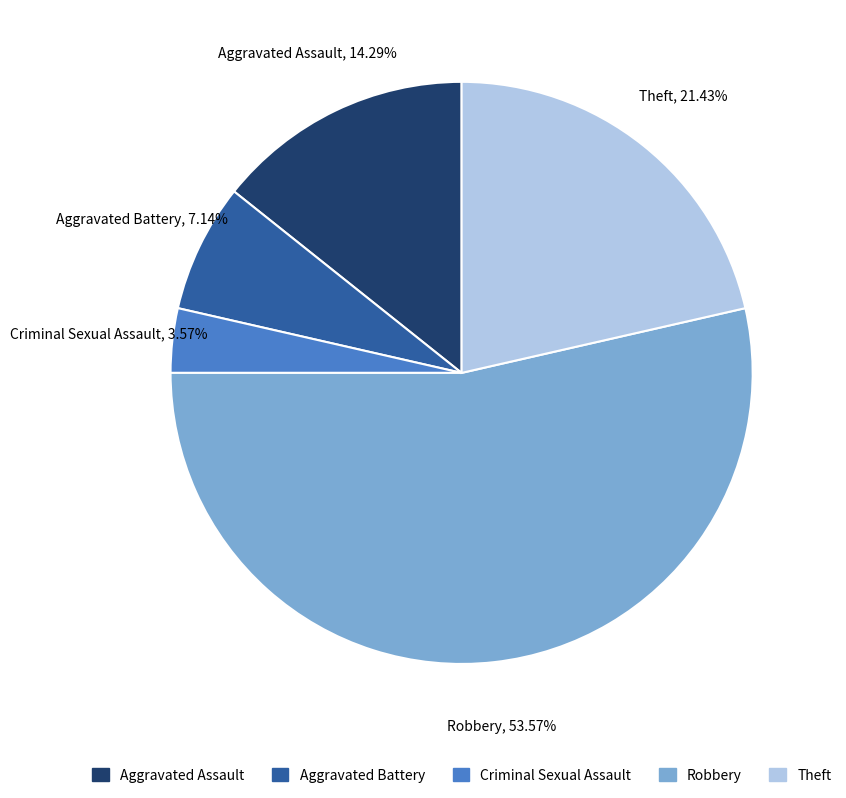

Combined, what portion of the pie is Robbery and Aggravated Assault?

67.9%